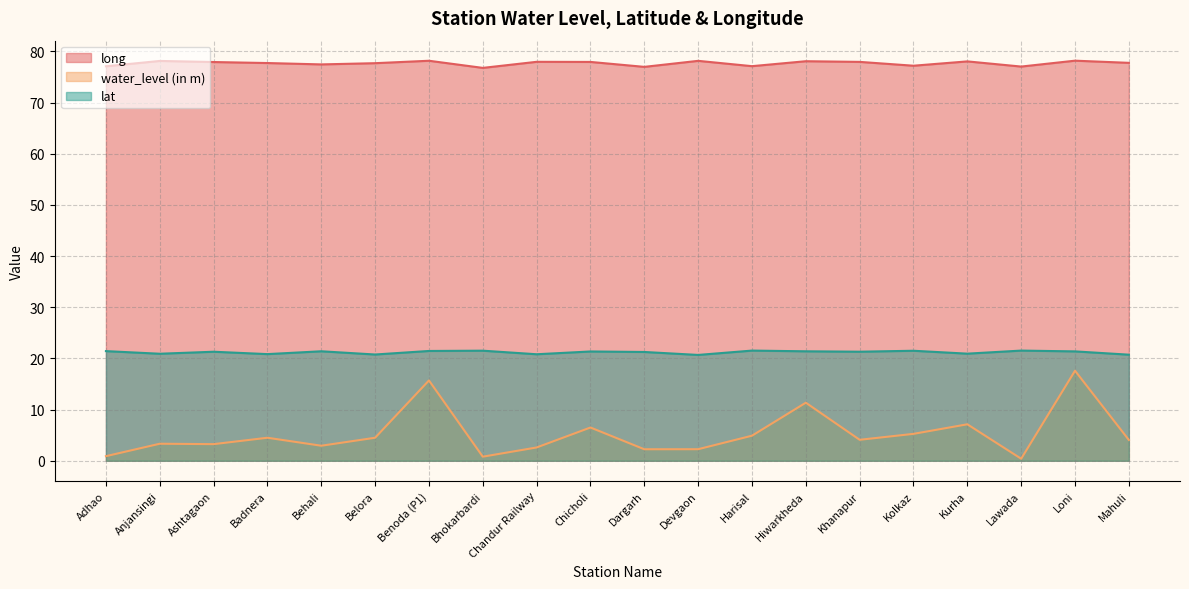

Reading left to right, transcribe all the data shown in this chart.

long: Adhao=77.1	Anjansingi=78.1	Ashtagaon=77.9	Badnera=77.7	Behali=77.5	Belora=77.7	Benoda (P1)=78.2	Bhokarbardi=76.8	Chandur Railway=78.0	Chicholi=77.9	Dargarh=77.0	Devgaon=78.2	Harisal=77.1	Hiwarkheda=78.1	Khanapur=78.0	Kolkaz=77.2	Kurha=78.0	Lawada=77.0	Loni=78.2	Mahuli=77.8
water_level (in m): Adhao=0.9	Anjansingi=3.3	Ashtagaon=3.2	Badnera=4.5	Behali=2.9	Belora=4.5	Benoda (P1)=15.7	Bhokarbardi=0.8	Chandur Railway=2.6	Chicholi=6.5	Dargarh=2.2	Devgaon=2.3	Harisal=4.9	Hiwarkheda=11.3	Khanapur=4.1	Kolkaz=5.3	Kurha=7.1	Lawada=0.4	Loni=17.6	Mahuli=4.1
lat: Adhao=21.4	Anjansingi=20.9	Ashtagaon=21.3	Badnera=20.8	Behali=21.4	Belora=20.8	Benoda (P1)=21.5	Bhokarbardi=21.5	Chandur Railway=20.8	Chicholi=21.4	Dargarh=21.3	Devgaon=20.7	Harisal=21.5	Hiwarkheda=21.4	Khanapur=21.3	Kolkaz=21.5	Kurha=20.9	Lawada=21.5	Loni=21.4	Mahuli=20.7